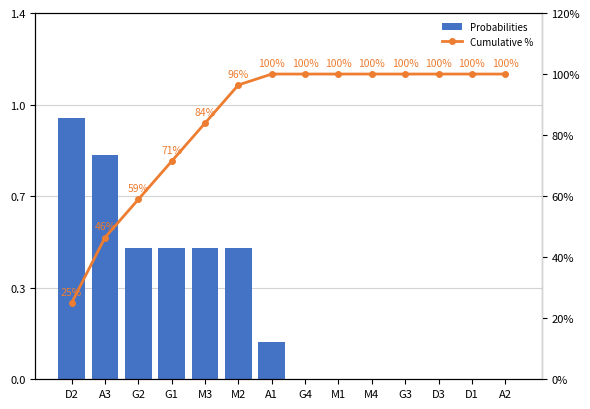

The value of Cumulative % at D1 is 100.0. True or false?

True